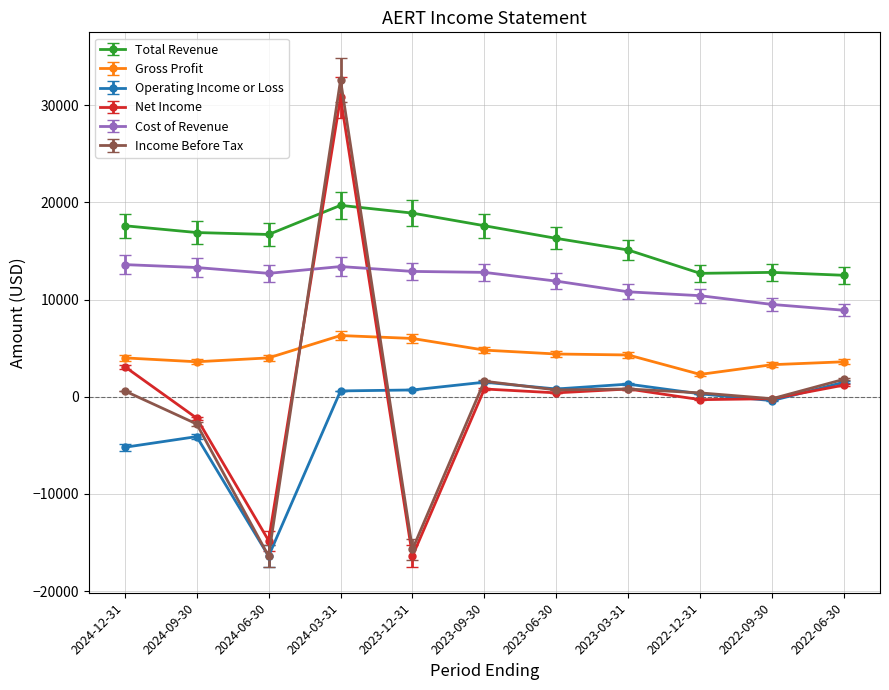

True or false: Cost of Revenue and Net Income intersect in this chart.

True